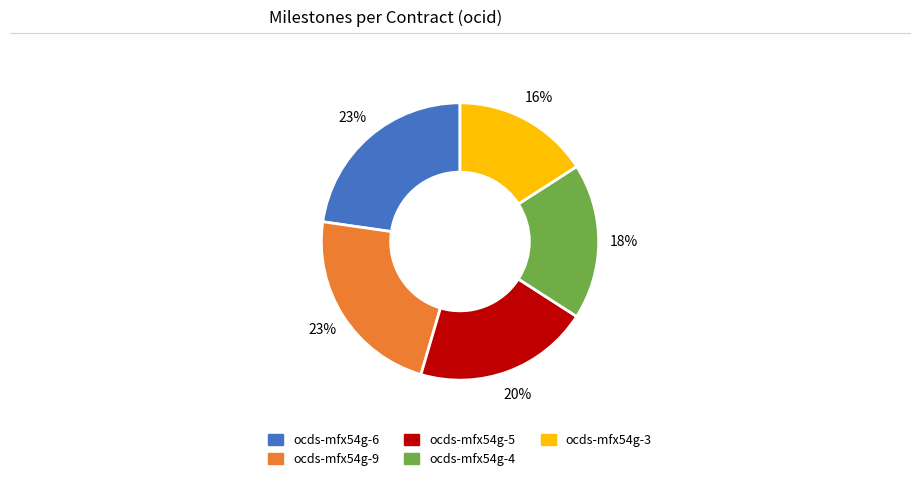

To the nearest percent, what is the average slice percentage?

20%